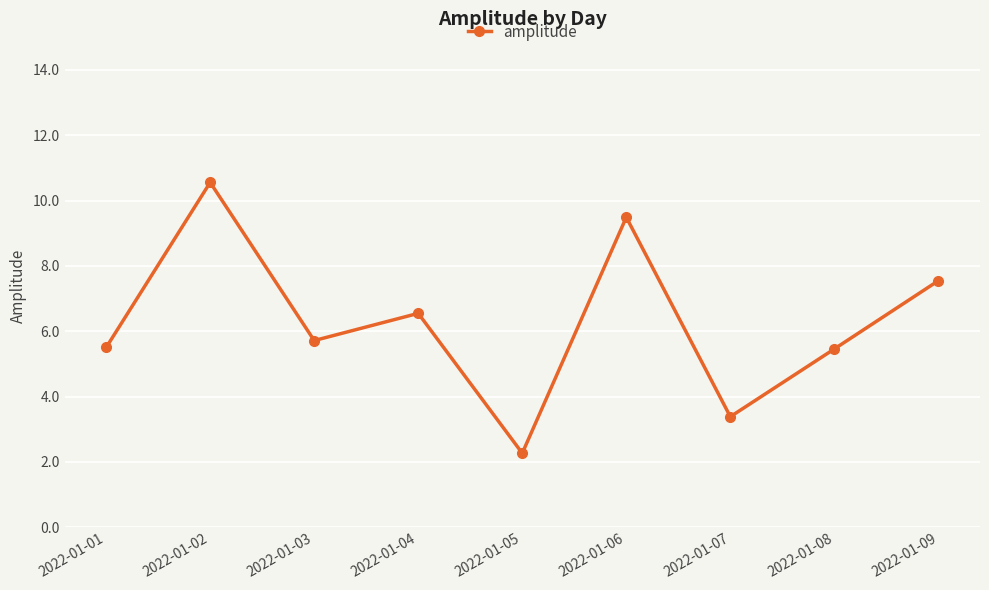

What is the average value?

6.3